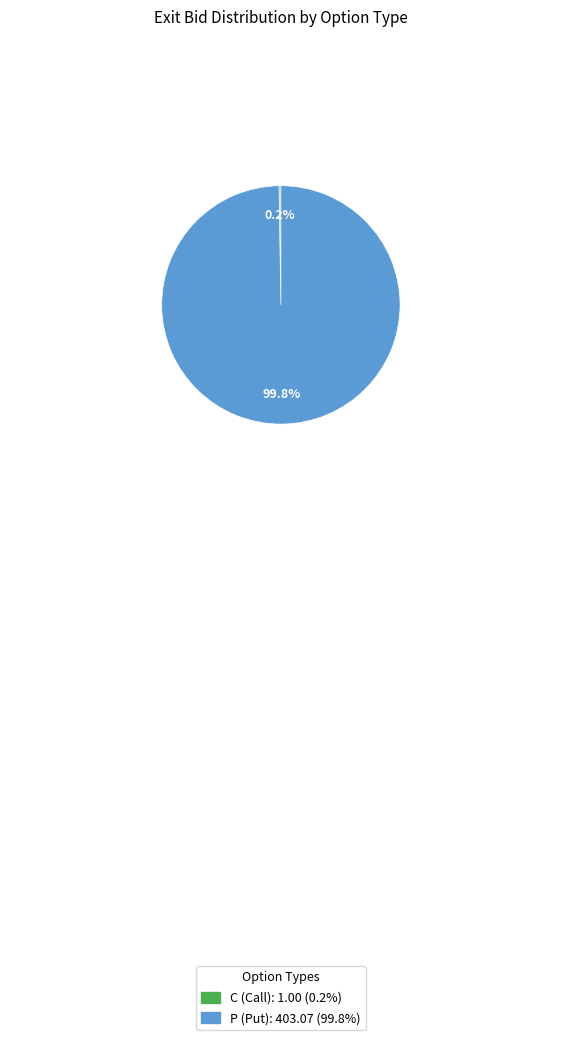

Is there any slice that represents more than half of the pie?

Yes